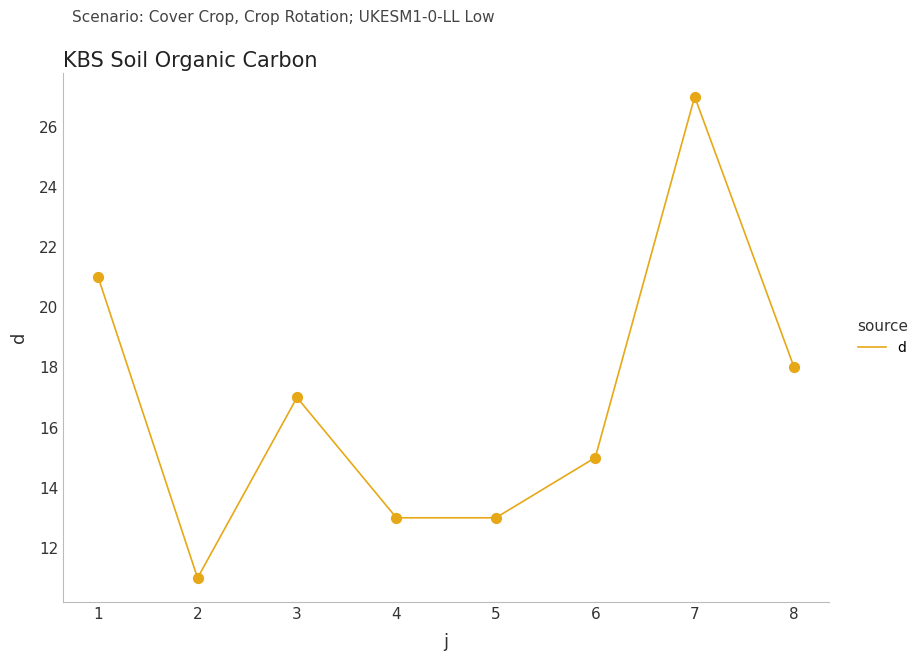

What is the ratio of the value at 7 to the value at 5?

2.1